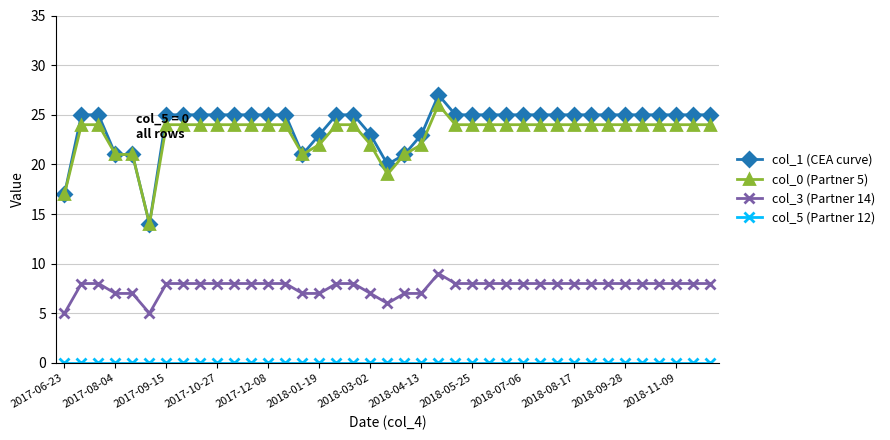

Which series has the widest spread of values?

col_1 (CEA curve)